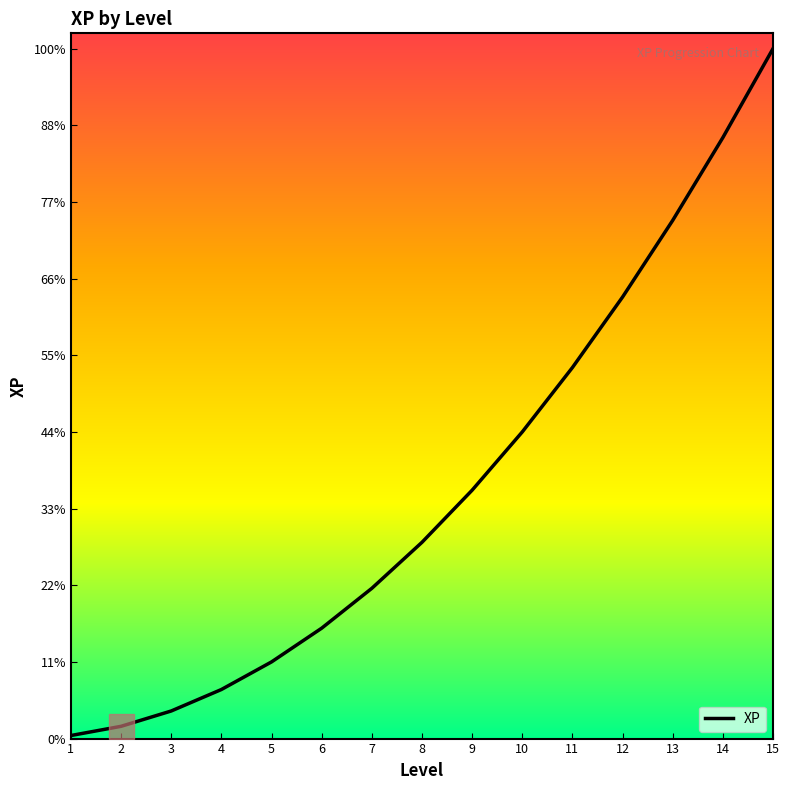

Reading left to right, what are all the values shown in this chart?

200	800	1800	3200	5000	7200	9800	12800	16200	20000	24200	28800	33800	39200	45000